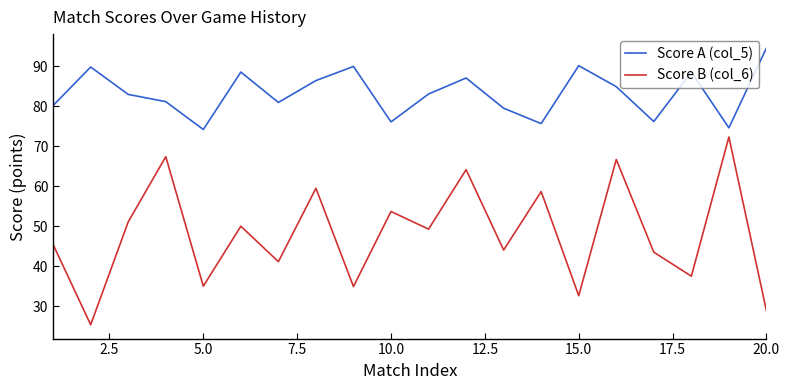

List the series in order of their overall mean, lowest first.

Score B (col_6), Score A (col_5)